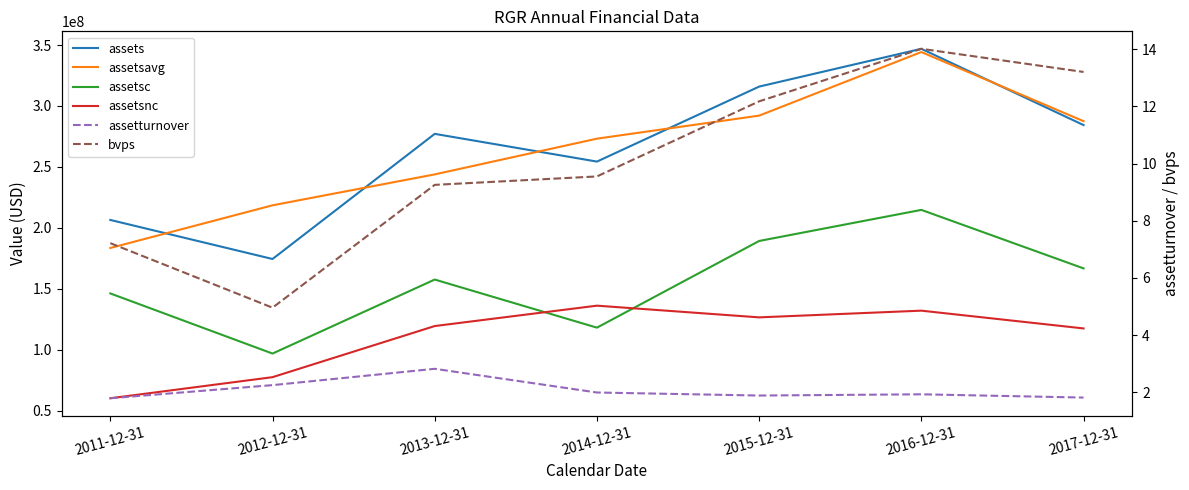

What is the minimum value shown in the chart?

1.8